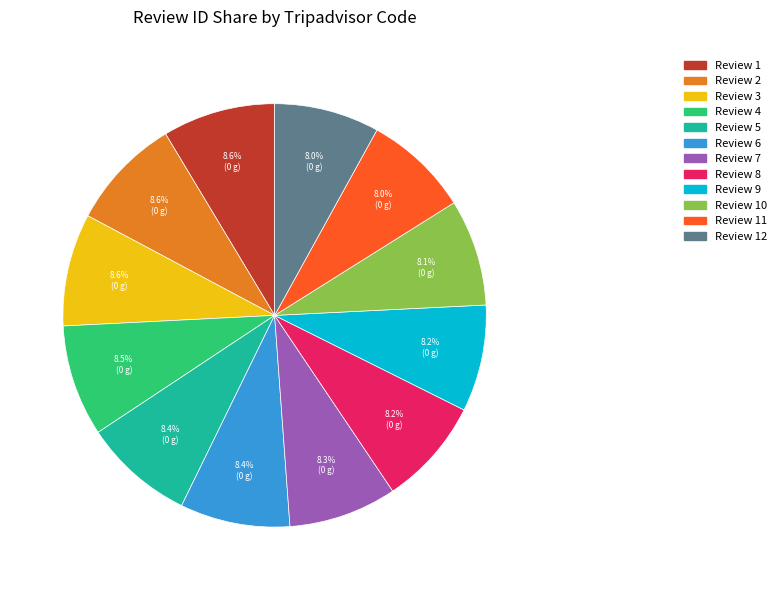

Is there a majority slice in this chart?

No